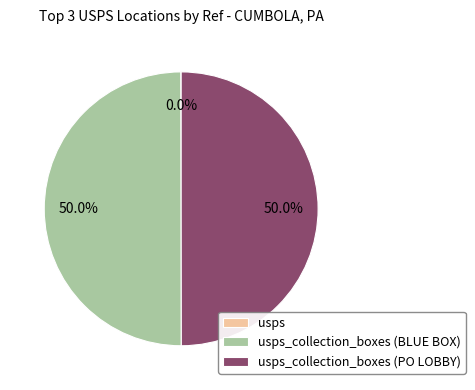

Rank the categories by value from highest to lowest.

usps_collection_boxes (PO LOBBY), usps_collection_boxes (BLUE BOX), usps